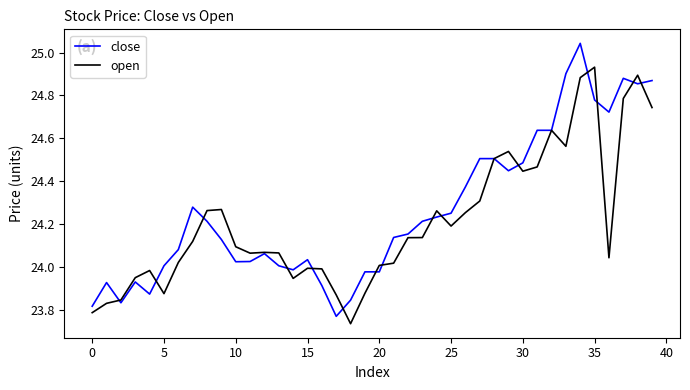

List the series in order of their peak value, highest first.

close, open